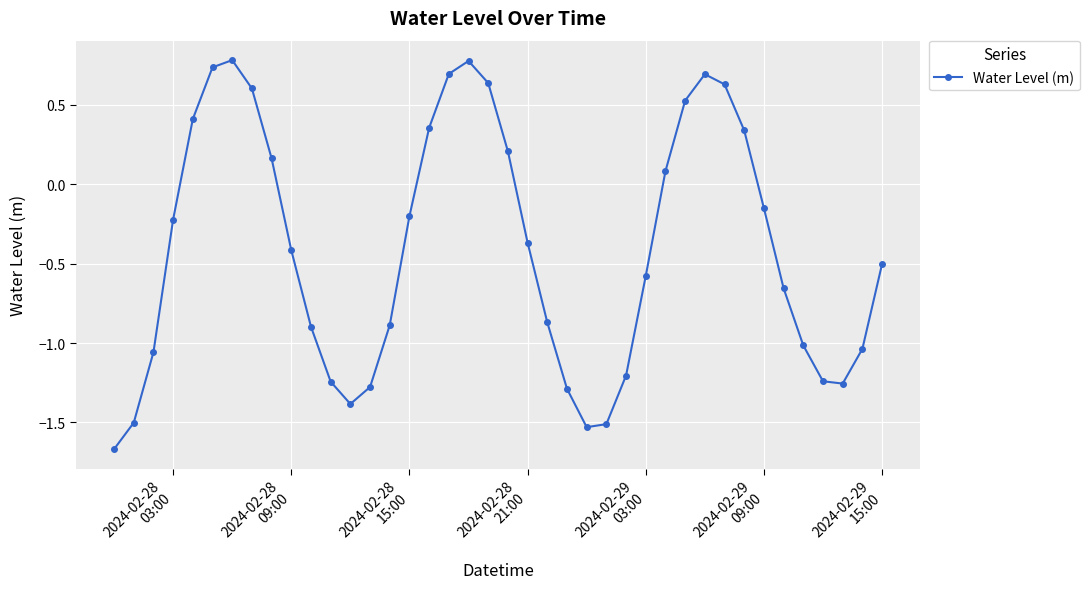

Count the number of data series in this chart.

1